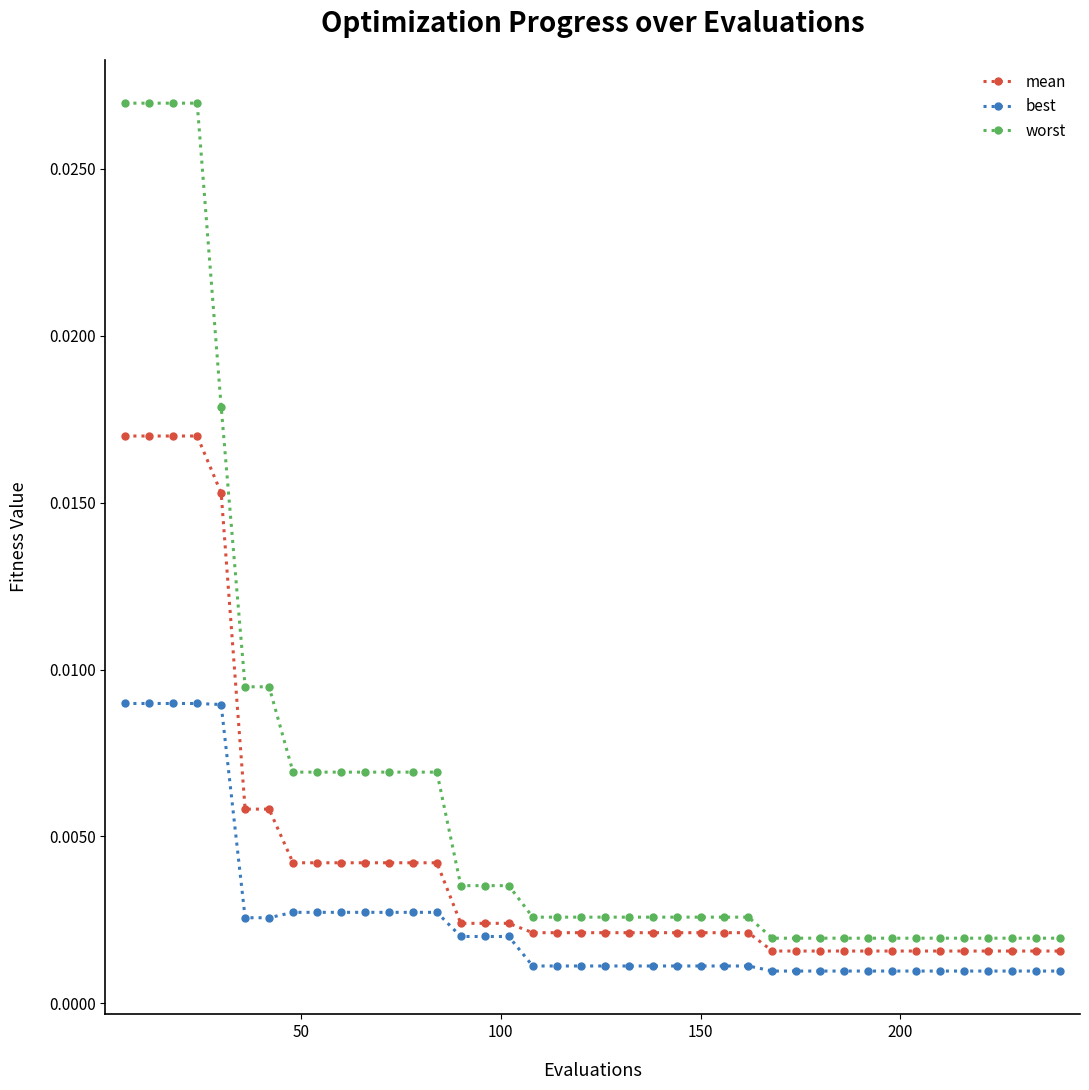

At how many categories does at least one series exceed 0?

40